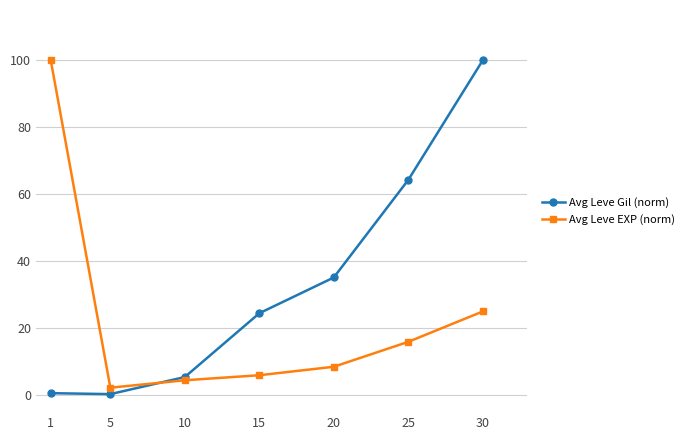

What is the value of the Avg Leve Gil (norm) point at the 4th from the left?

24.5